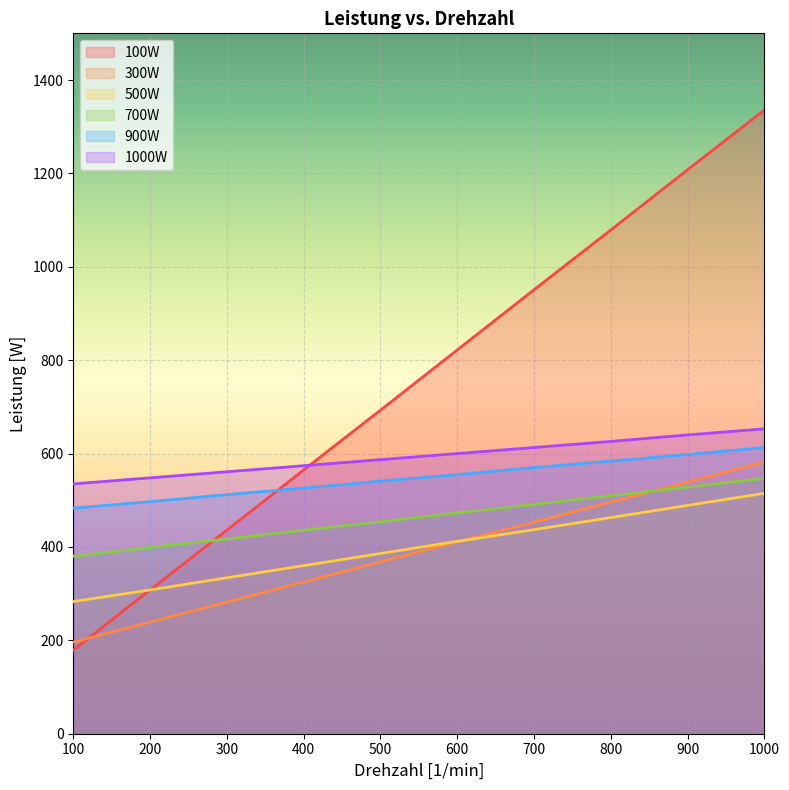

How many lines are shown in the chart?

6